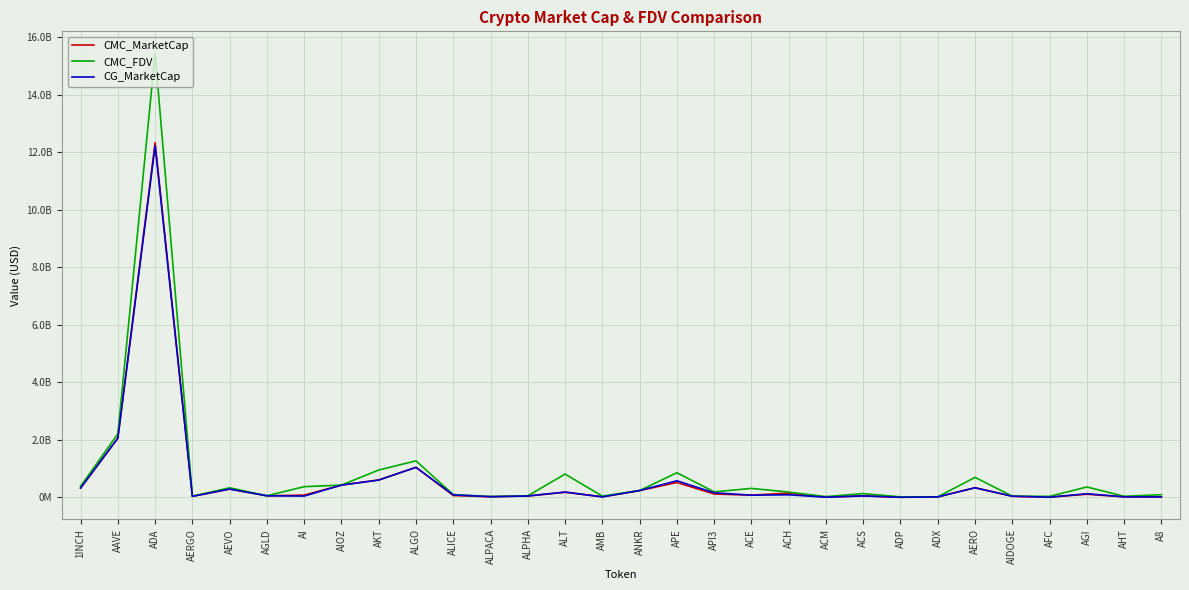

Where does the CMC_FDV series first go above 194942599?

1INCH